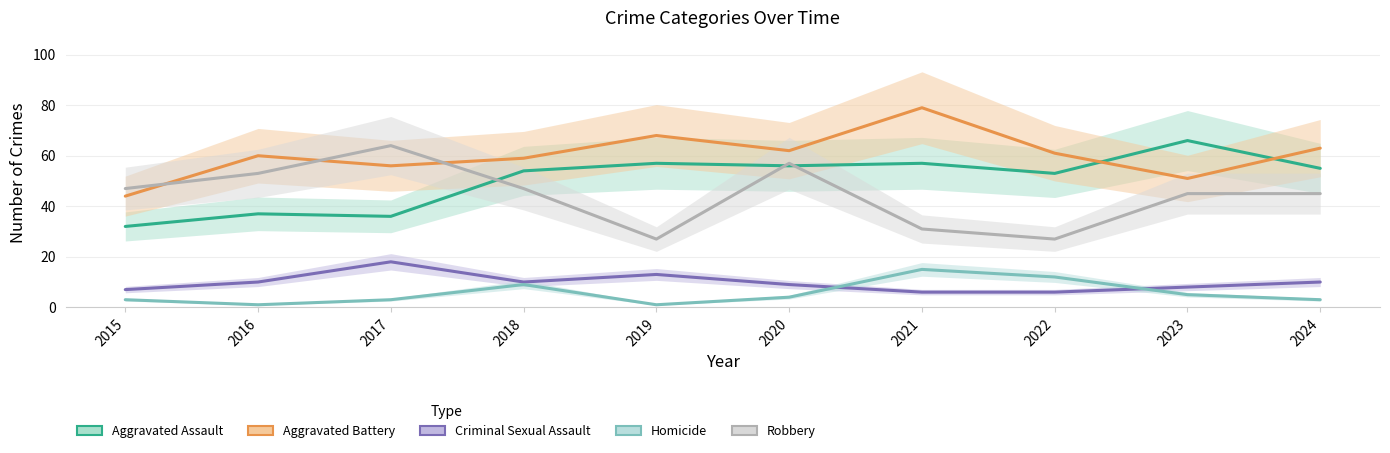

What is the greatest value displayed?

79